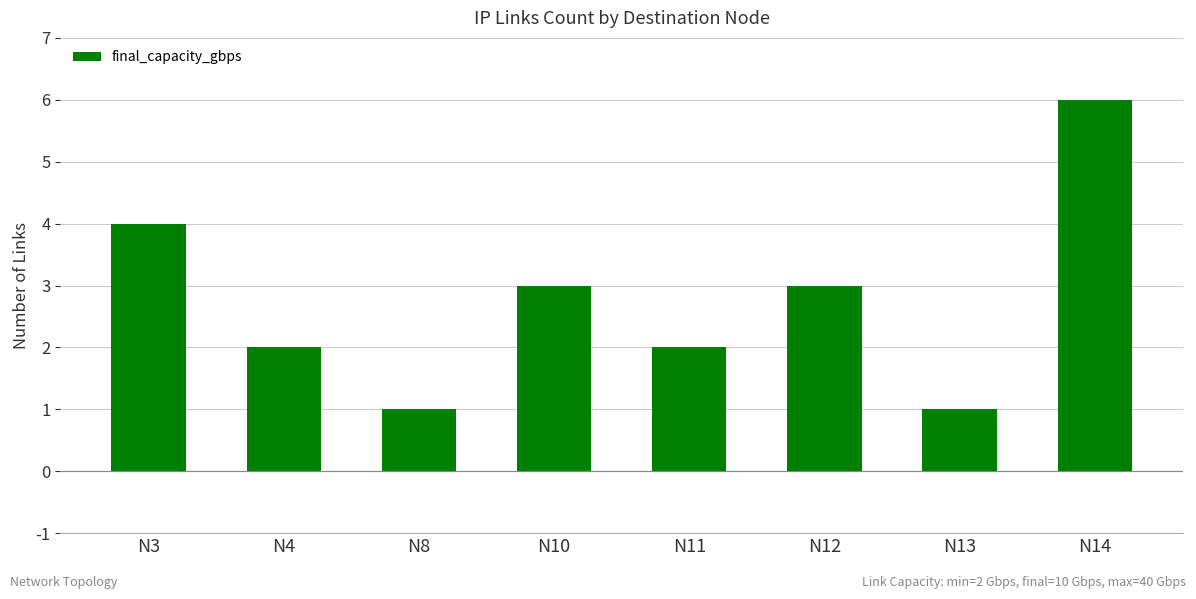

How many values are below 3?

4